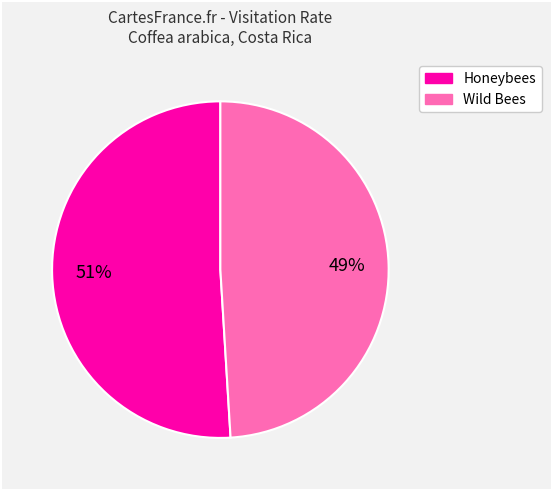

Does any single category account for the majority?

Yes